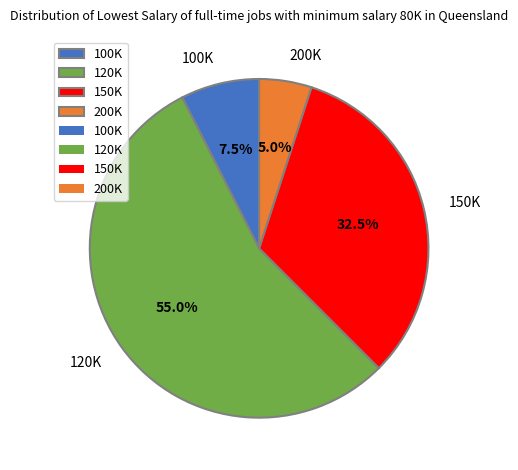

How many slices are in this pie chart?

4